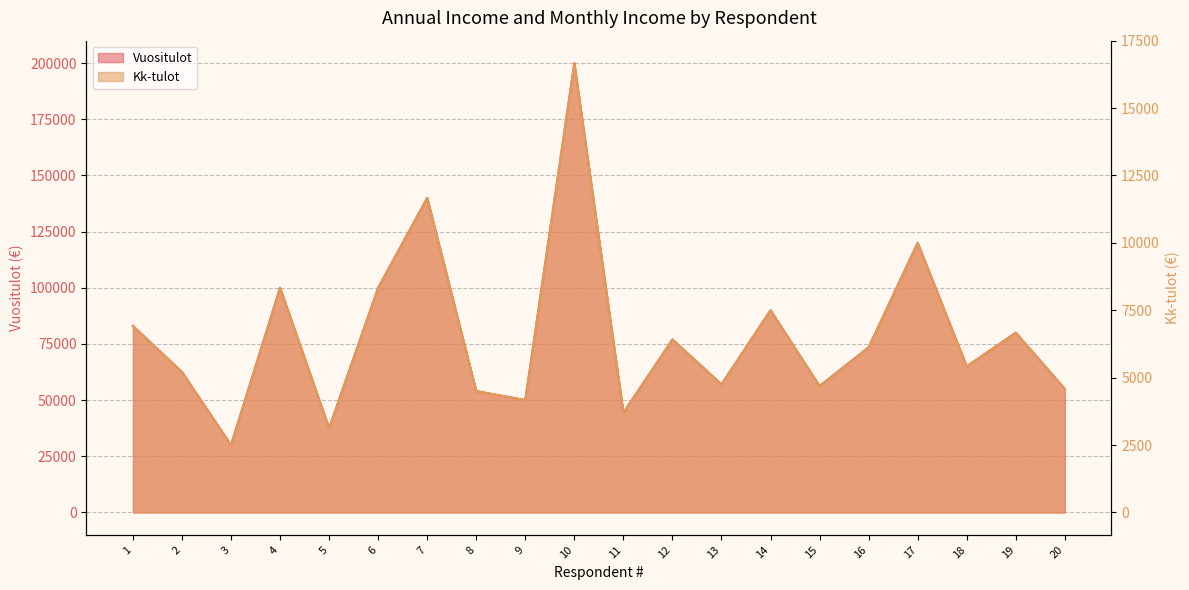

What is the difference between the second highest and minimum values in the Kk-tulot series?

9166.7